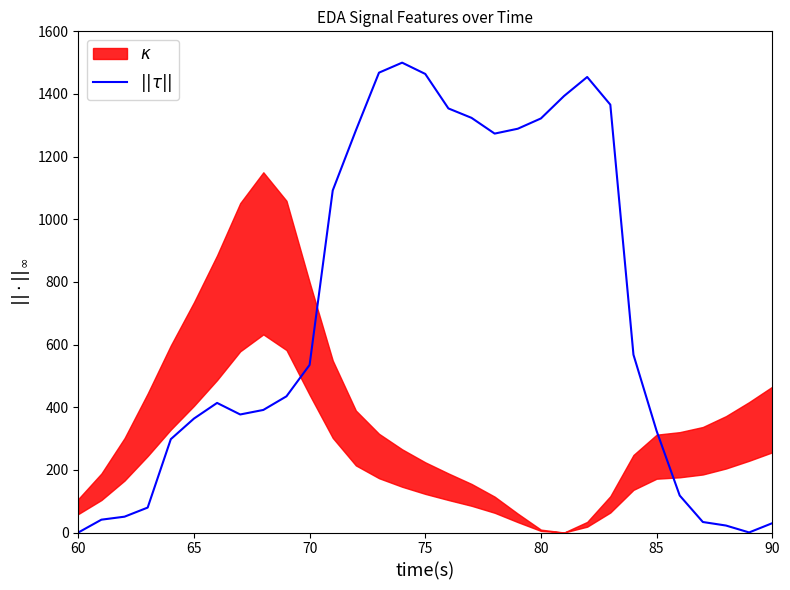

What is the value of the 4th point from the left?

79.6